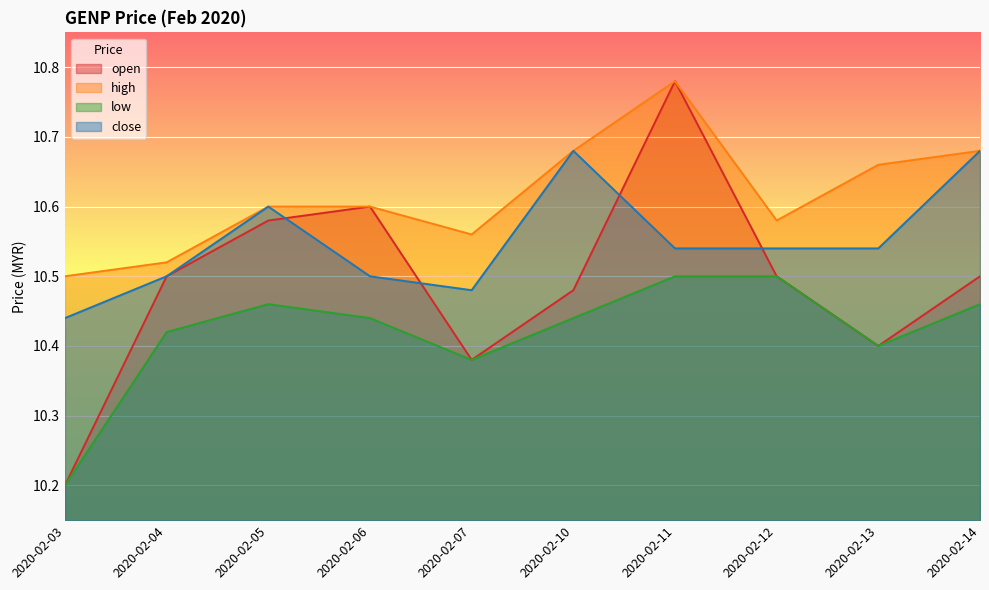

Which series has the widest spread of values?

open